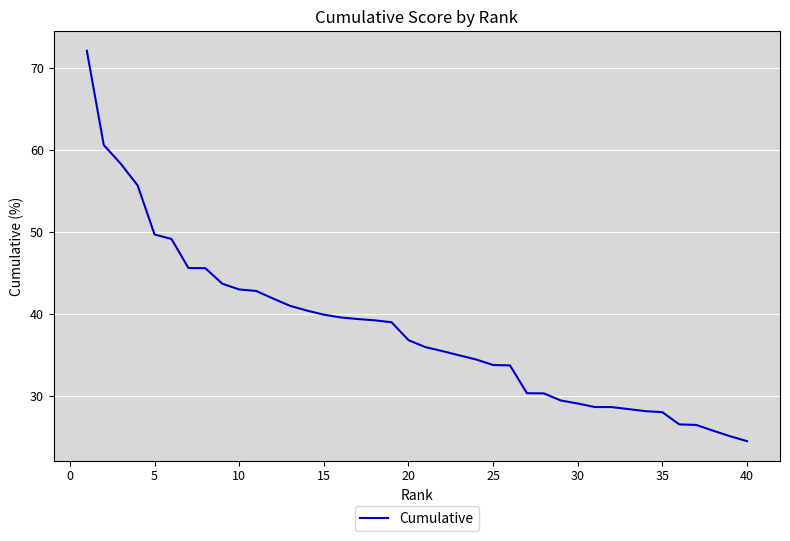

Is this an area chart (filled region under the line)?

No